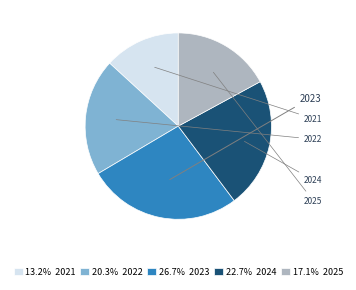

The 2021 slice represents 13% of the pie. True or false?

True